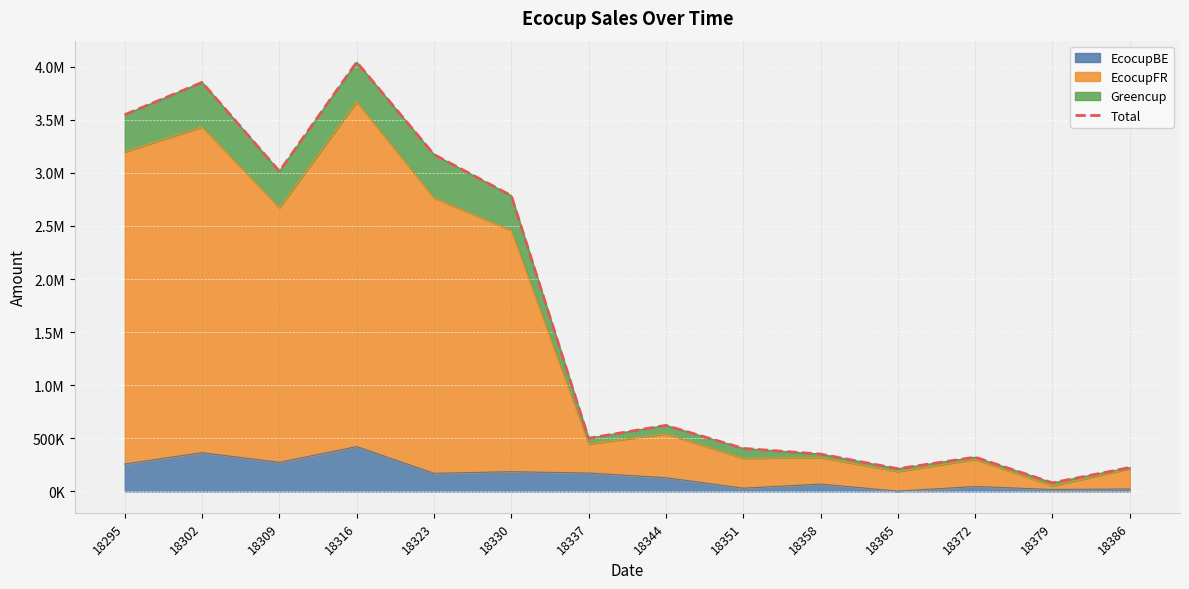

List the labels in order of value, smallest first.

18379, 18365, 18386, 18372, 18358, 18351, 18337, 18344, 18330, 18309, 18323, 18295, 18302, 18316